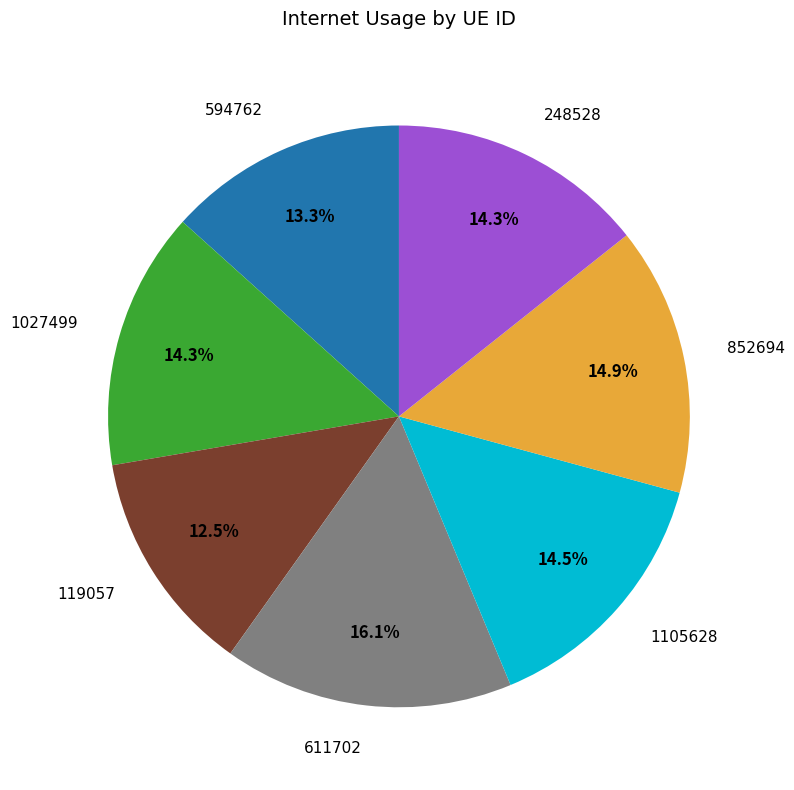

Is there any slice that represents more than half of the pie?

No